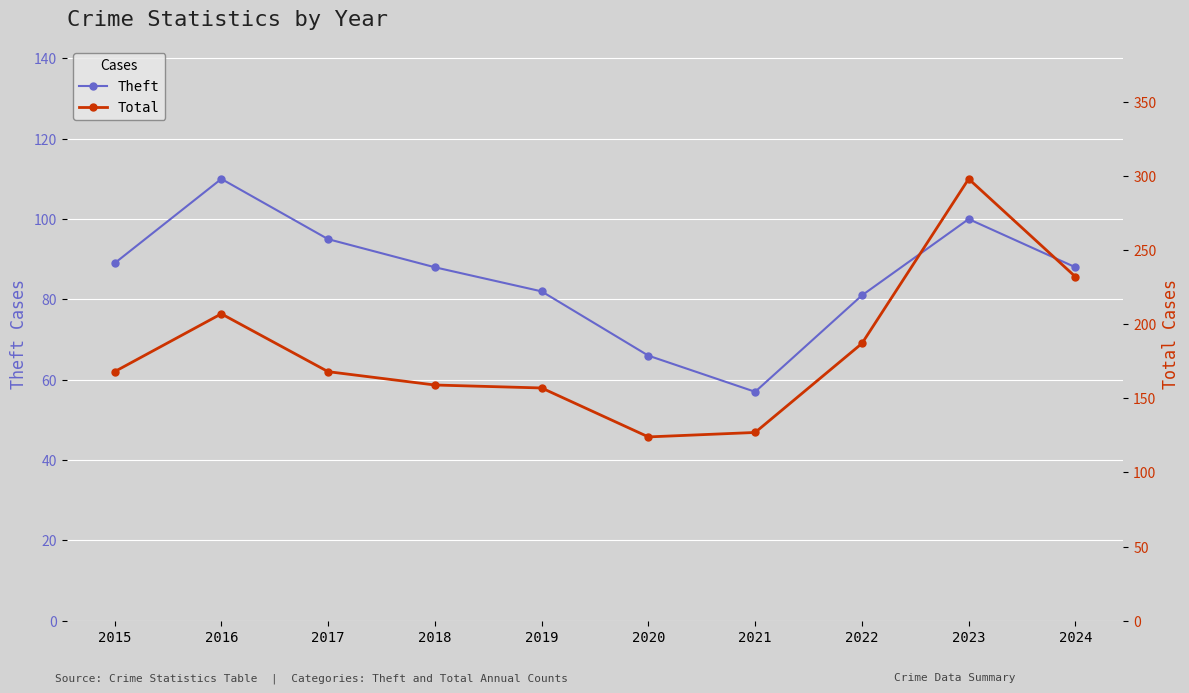

What is the value of the Theft point at the 3rd from the left?

95